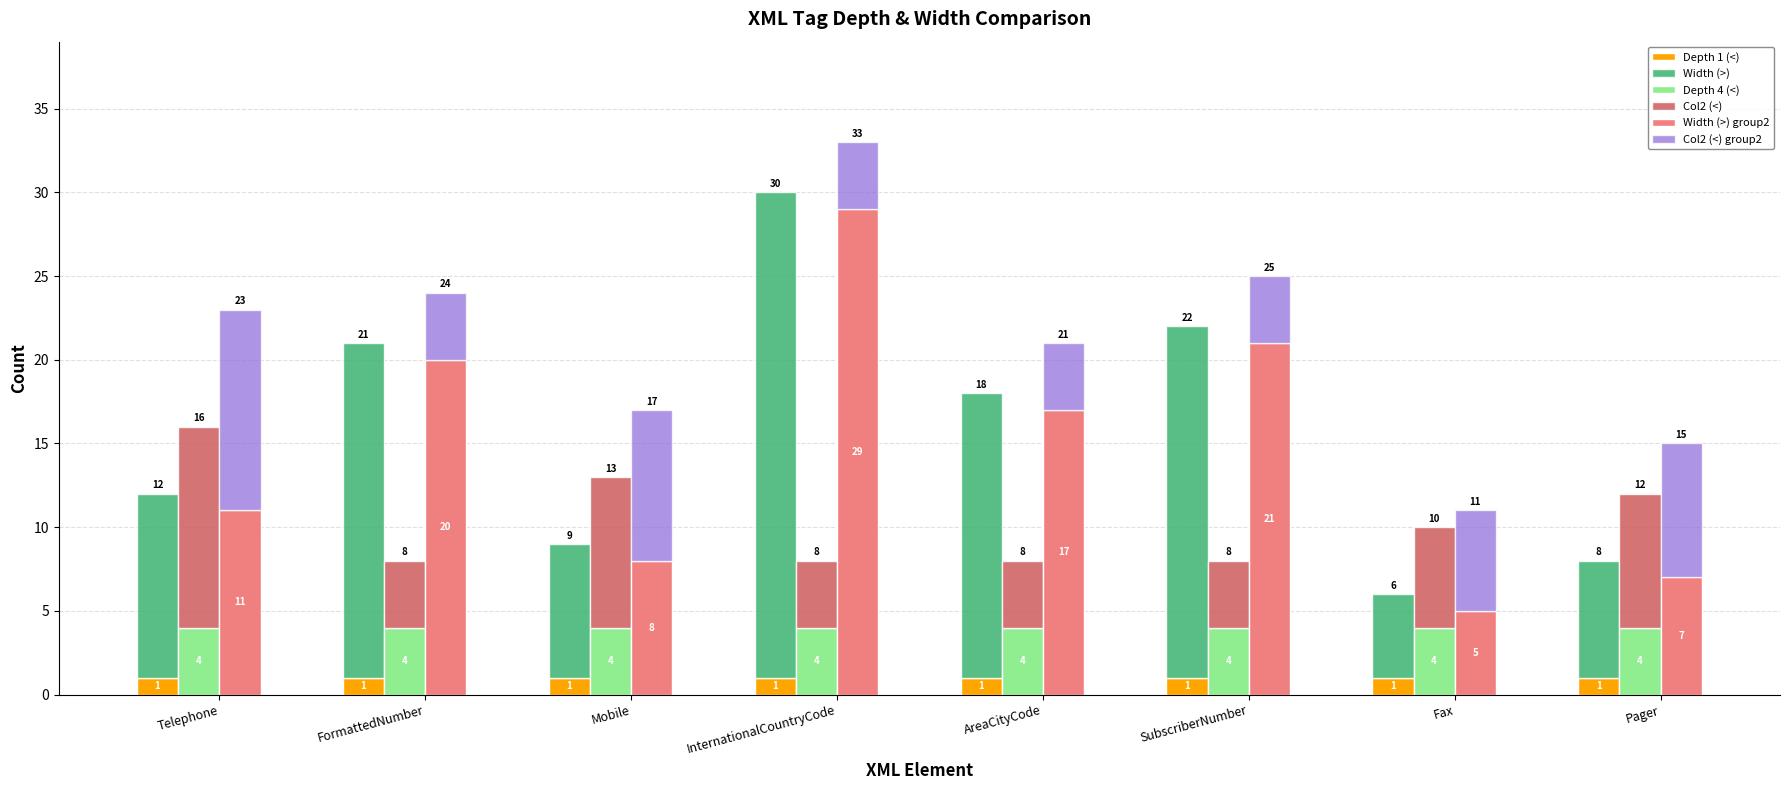

Reading right to left, what are all the values shown in this chart?

Depth 1 (<): 1	1	1	1	1	1	1	1
Width (>): 7	5	21	17	29	8	20	11
Depth 4 (<): 4	4	4	4	4	4	4	4
Col2 (<): 8	6	4	4	4	9	4	12
Width (>) group2: 7	5	21	17	29	8	20	11
Col2 (<) group2: 8	6	4	4	4	9	4	12